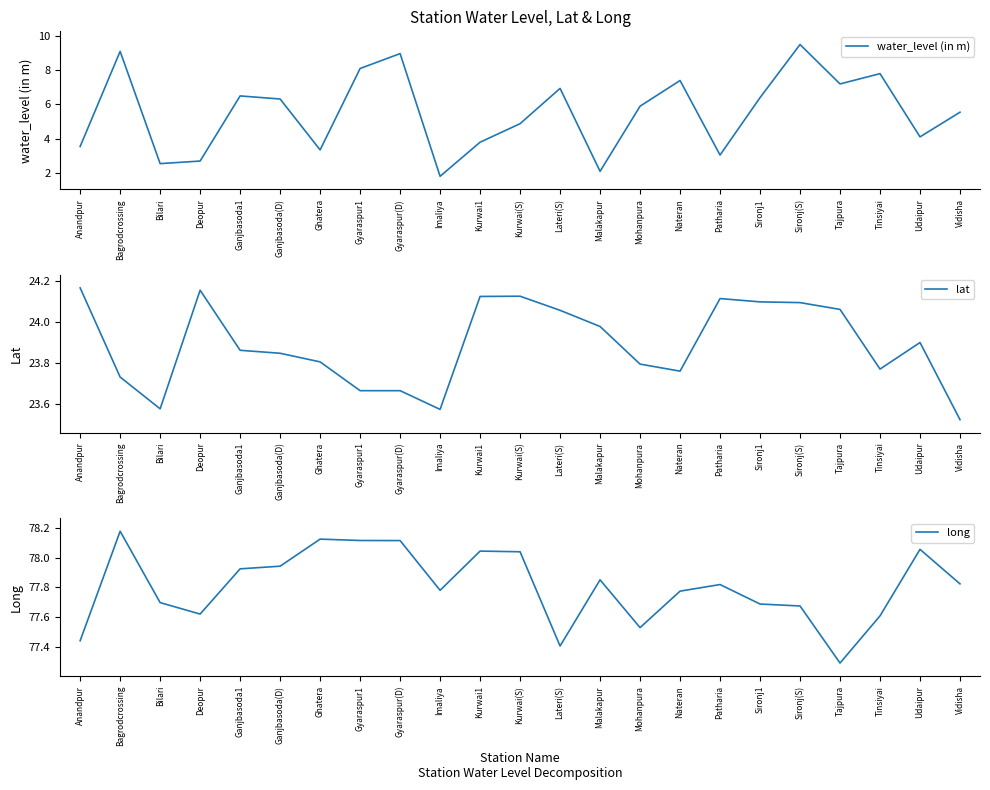

The value of long at Gyaraspur1 is 78.1. True or false?

True